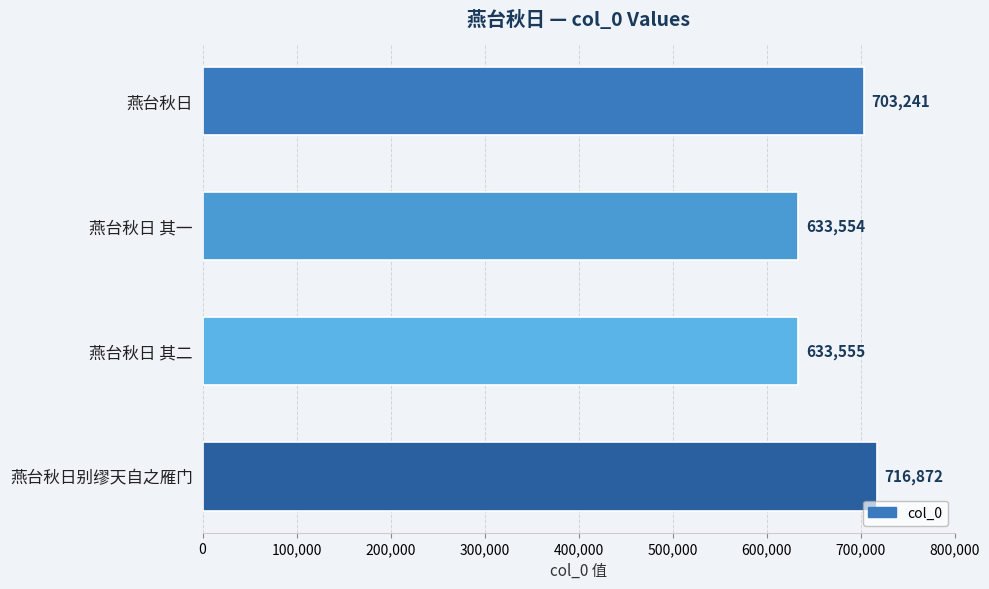

List the labels in order of value, largest first.

燕台秋日别缪天自之雁门, 燕台秋日, 燕台秋日 其二, 燕台秋日 其一